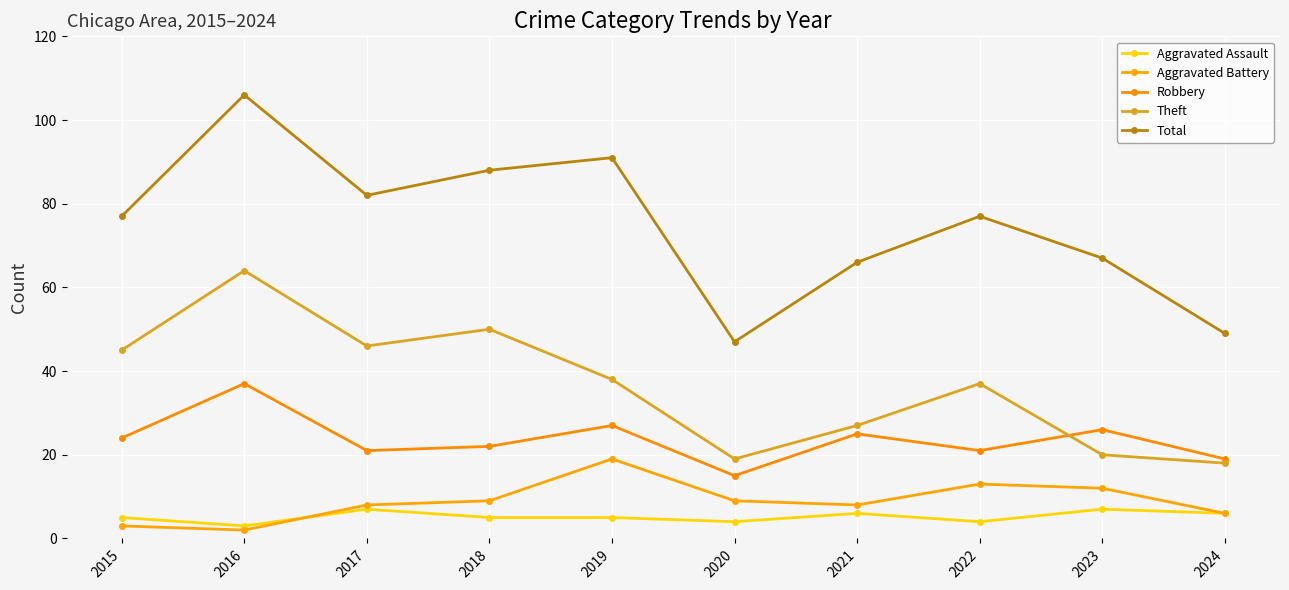

In Aggravated Assault, how many points are higher than both neighbors (excluding endpoints)?

3